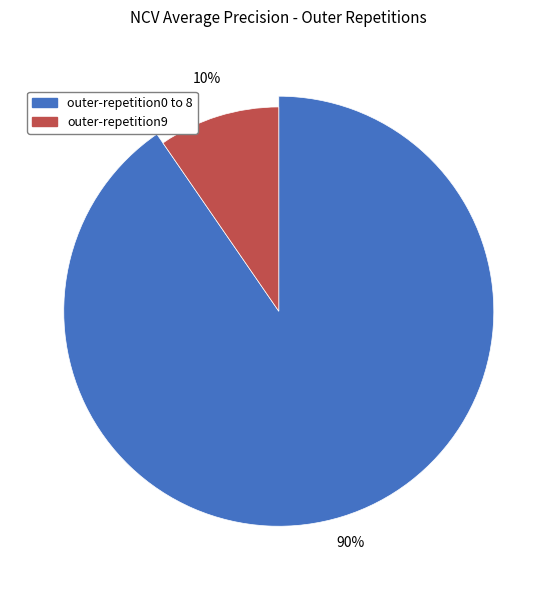

Does outer-repetition2 represent more than half of the total?

No